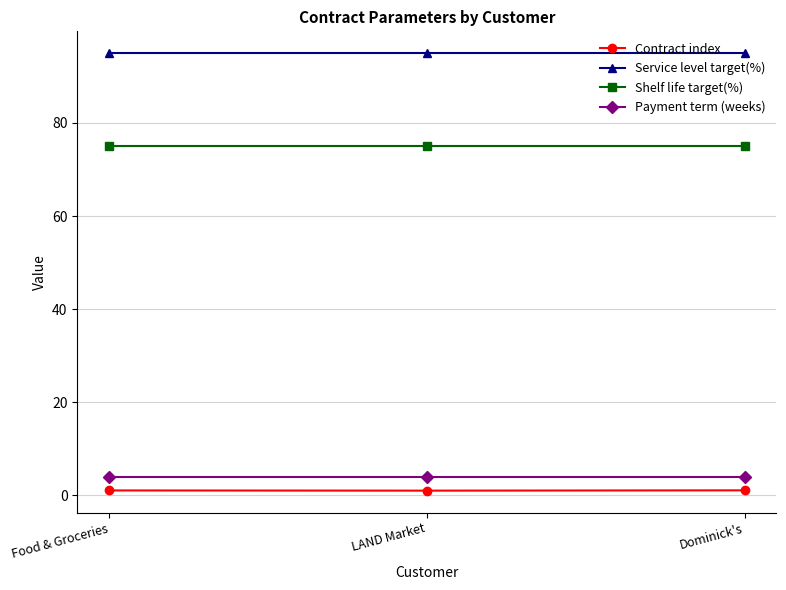

What is the greatest value displayed?

95.0